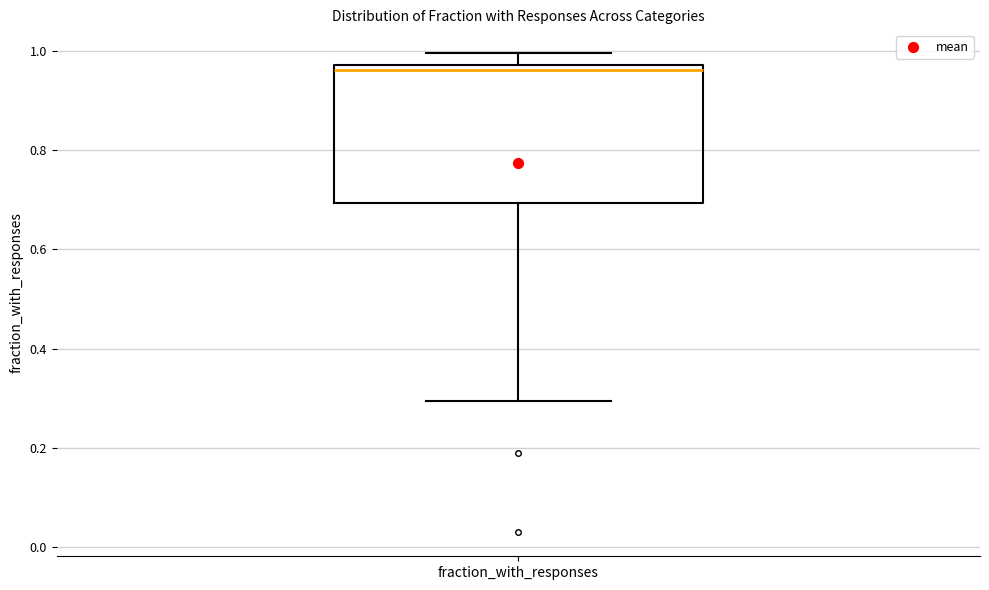

Read this box plot against the y-axis: the position of the median line, the range covered by the box, and the ends of both whiskers. The values are not printed on the chart, so give them approximately, as read against the axis.

median 0.96, box 0.70 to 0.98, whiskers 0.30 to 1.00